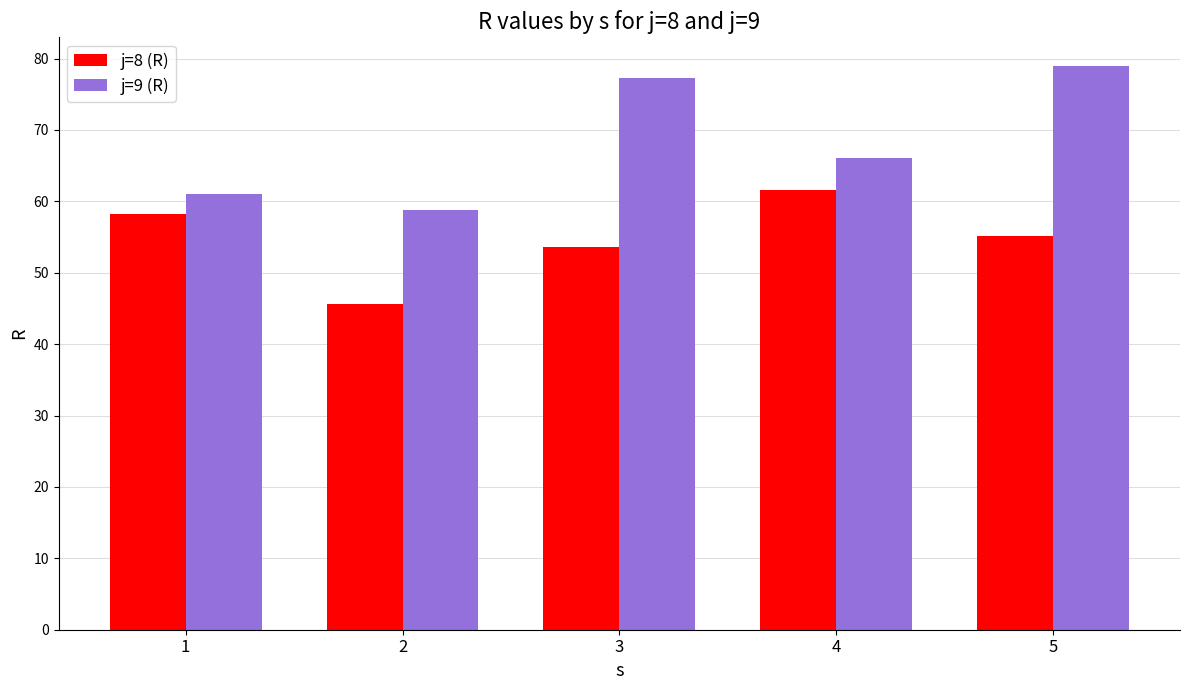

What is the sum of all j=9 (R) values?

342.2